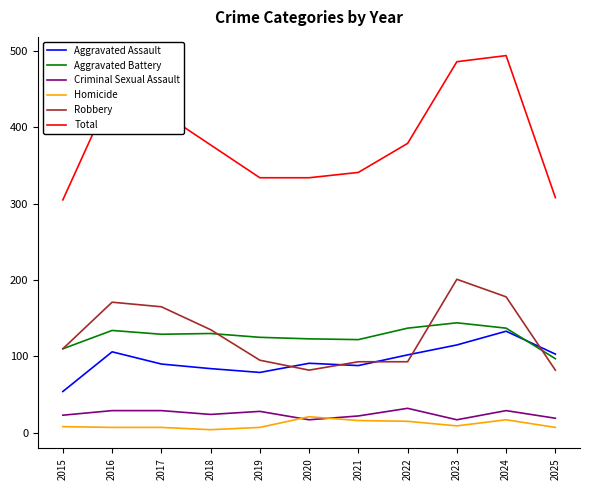

What is the lowest value of the Robbery series?

82